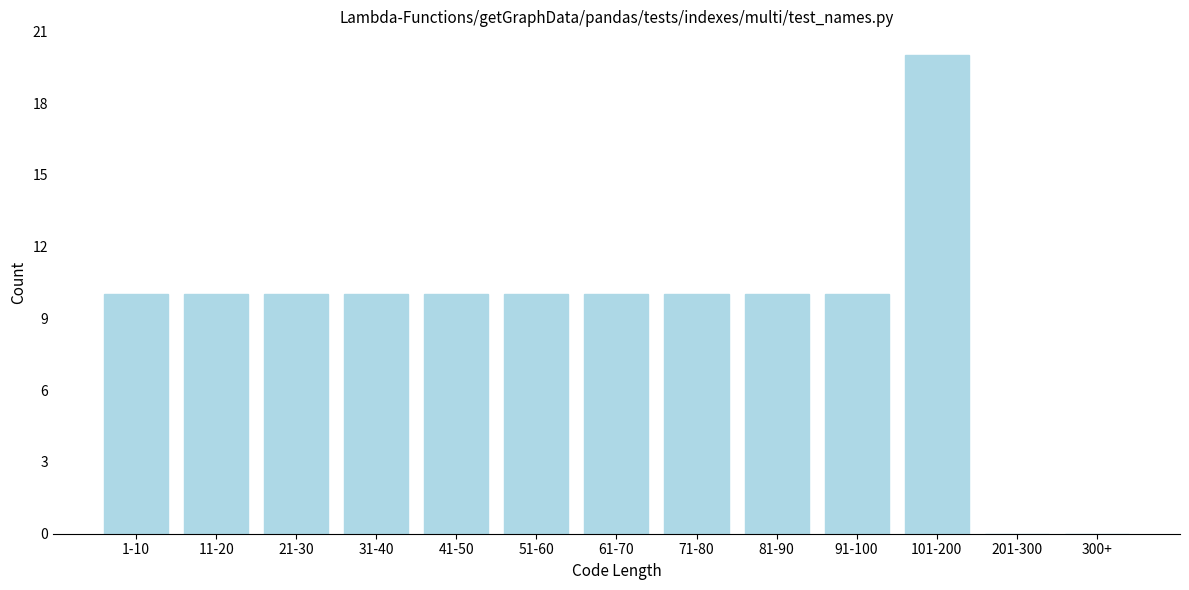

Reading right to left, transcribe all the data shown in this chart.

300+=0	201-300=0	101-200=20	91-100=10	81-90=10	71-80=10	61-70=10	51-60=10	41-50=10	31-40=10	21-30=10	11-20=10	1-10=10